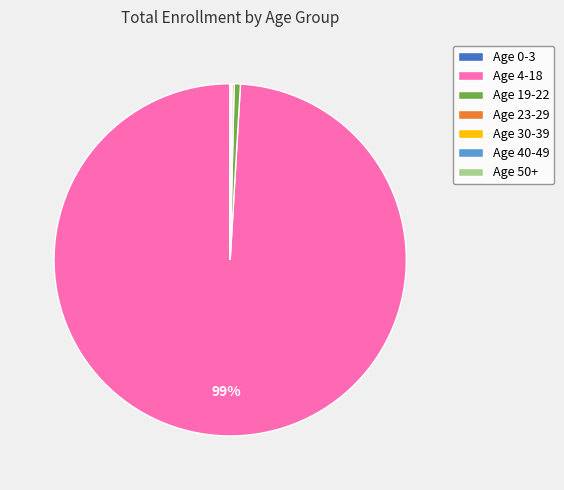

Which slice represents more than half of the pie?

Age 4-18